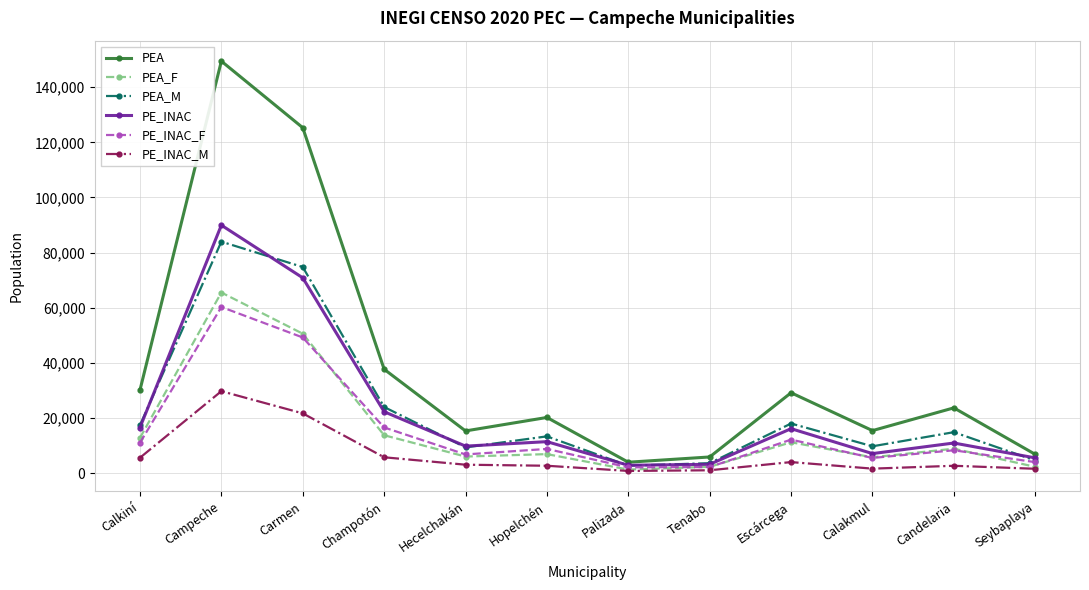

What value does the PE_INAC series have at Carmen, to the nearest 100?

70800